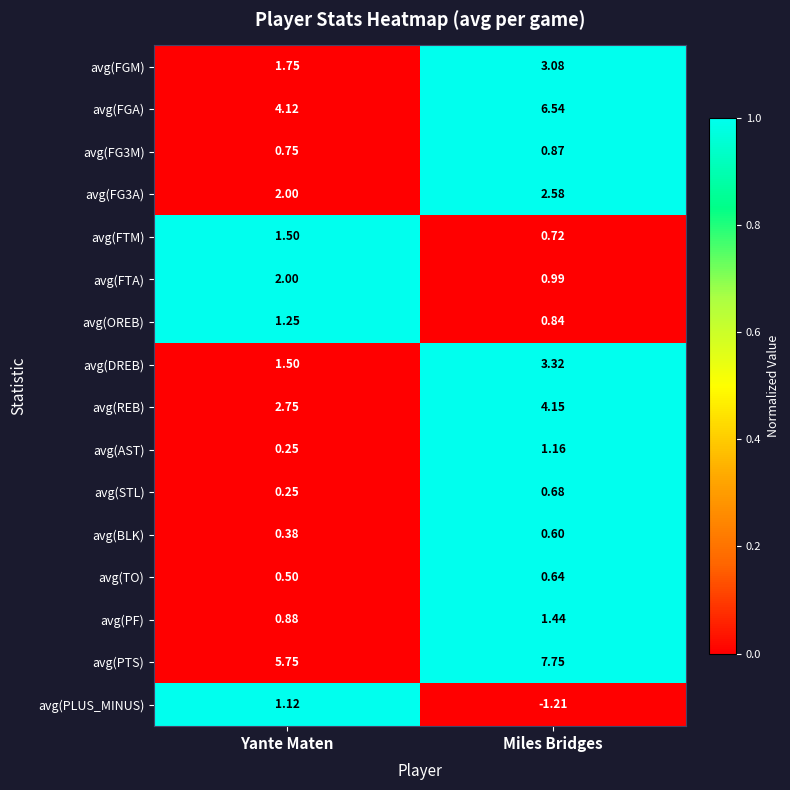

Between Yante Maten and Miles Bridges, which series saw the biggest shift?

avg(FGA)